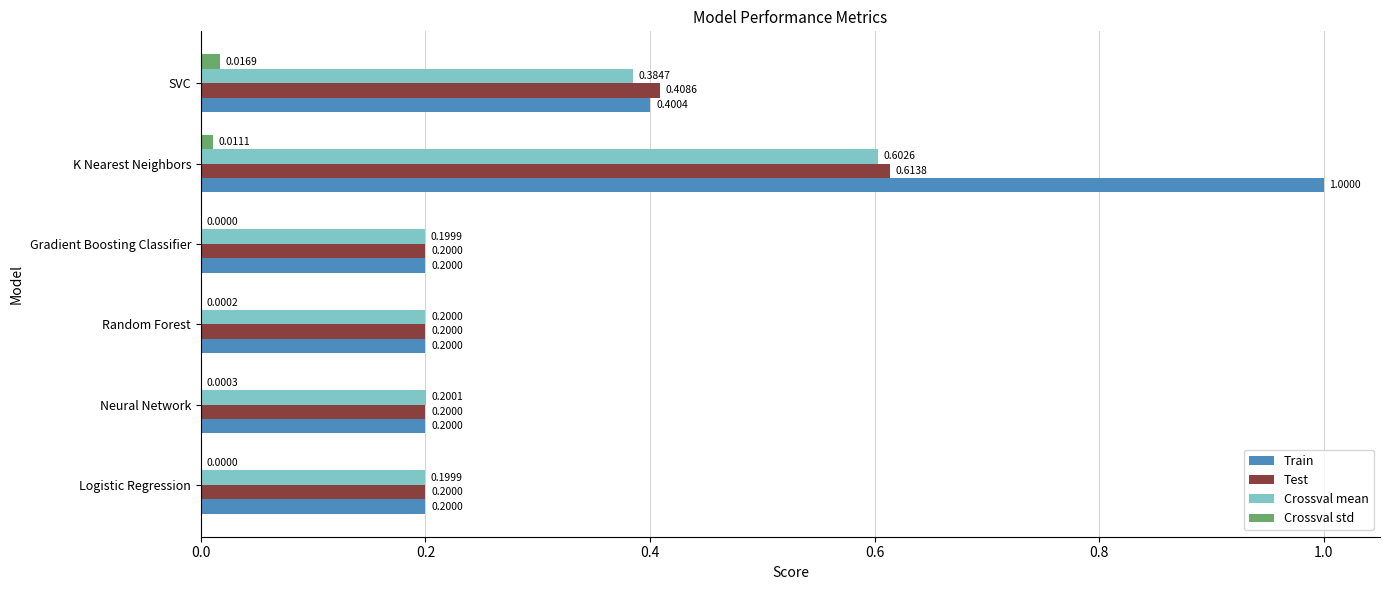

Is the value of Crossval std at Logistic Regression greater than the value of Train at Neural Network?

No